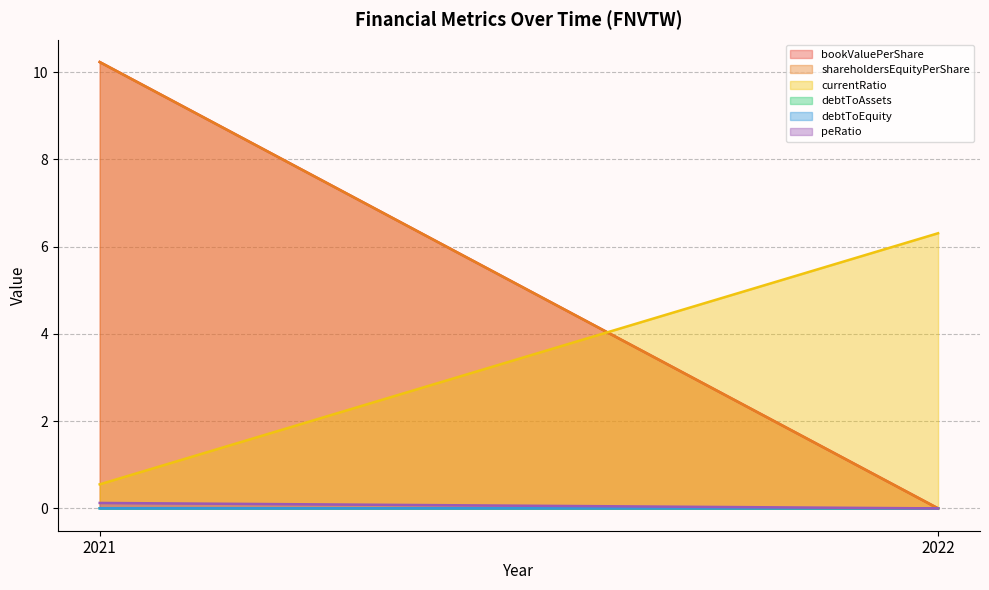

What is the maximum value shown in the chart?

10.2